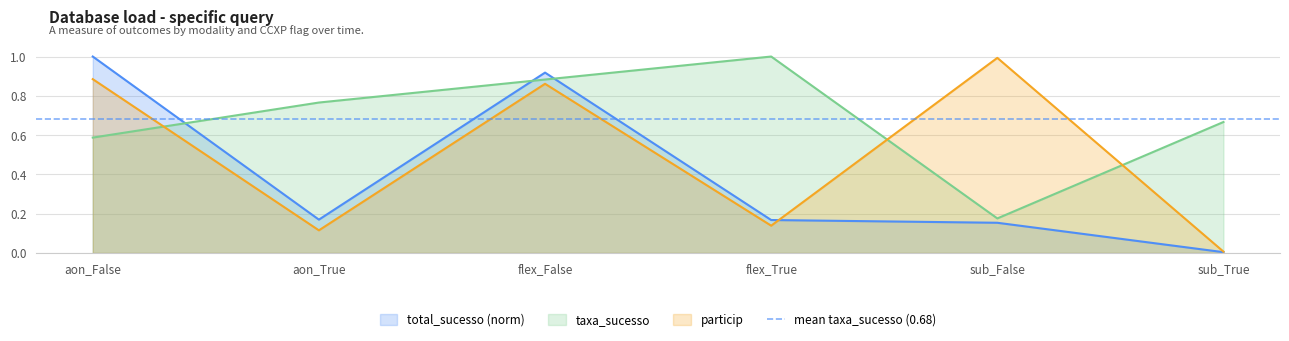

What is the sum of the particip values at flex_True and aon_False?

1.0